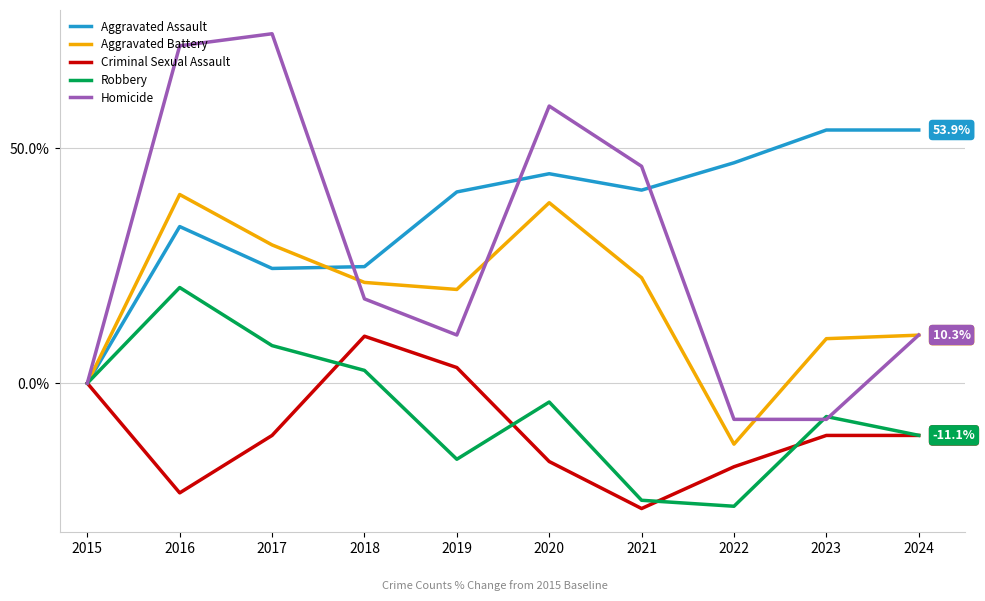

At which label is Aggravated Assault closest to 26?

2018